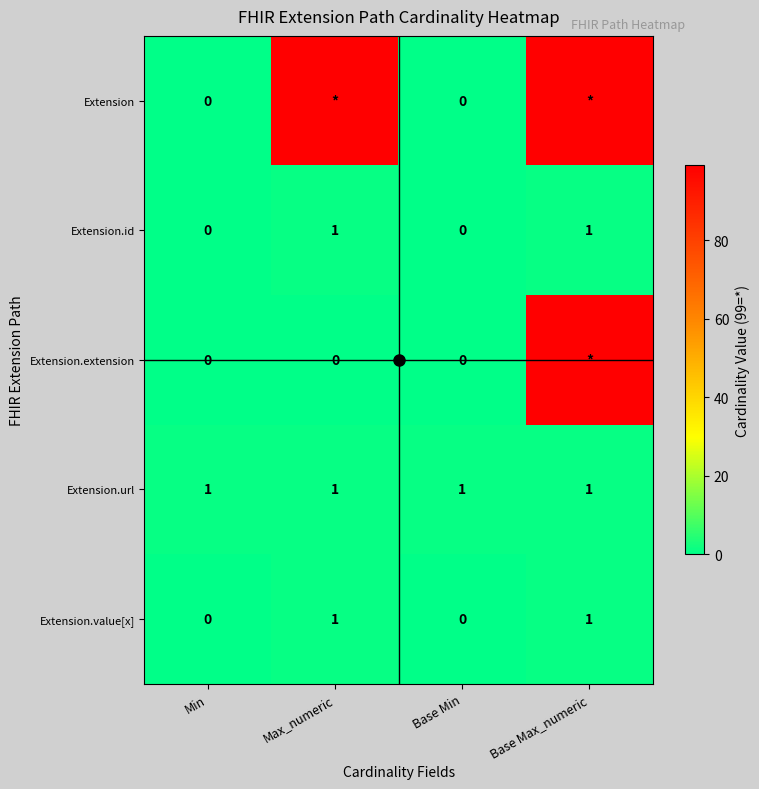

Count the number of categories in the chart.

4